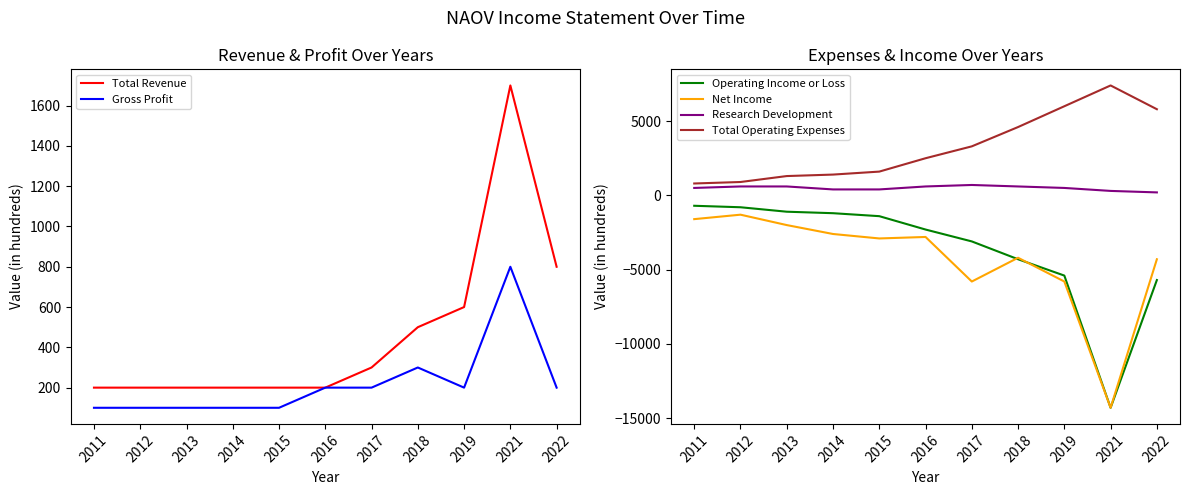

The value of Total Revenue at 2012 is 200. True or false?

True